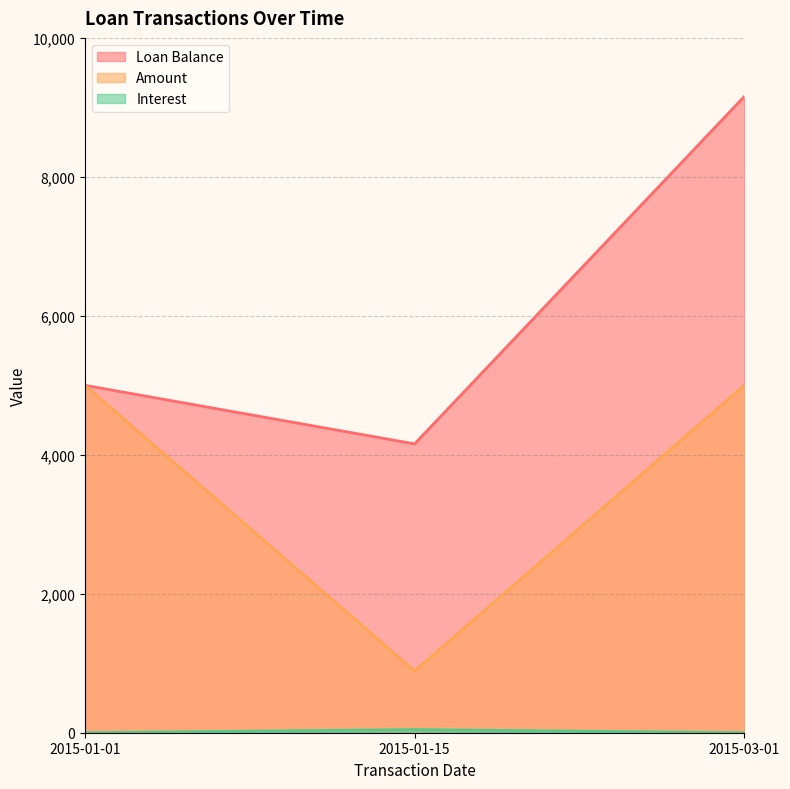

Is it true that Loan Balance equals 9156.6 at 2015-03-01?

True